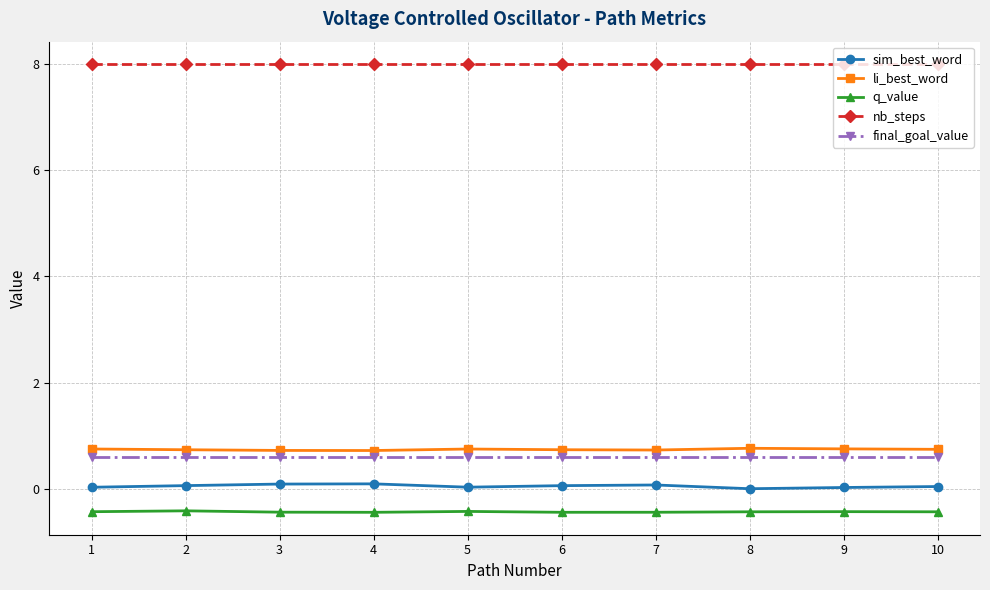

What is the greatest value displayed?

8.0